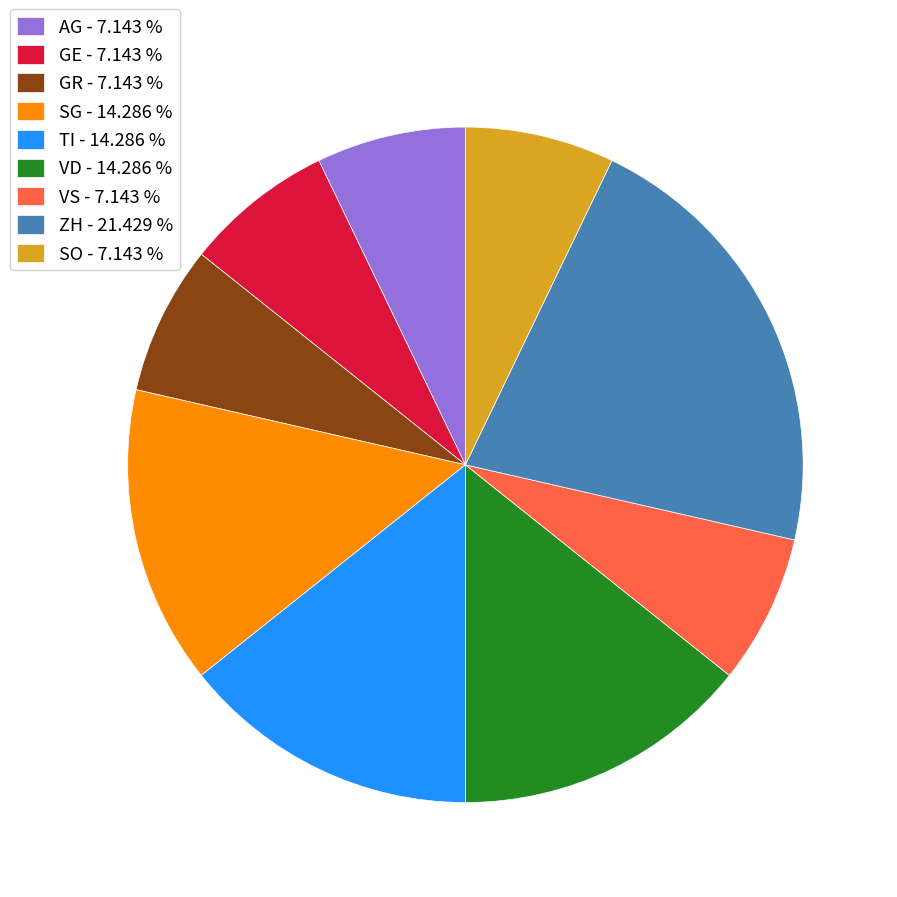

What is the ratio of the value at ZH - 21.429 % to the value at GR - 7.143 %?

3.0